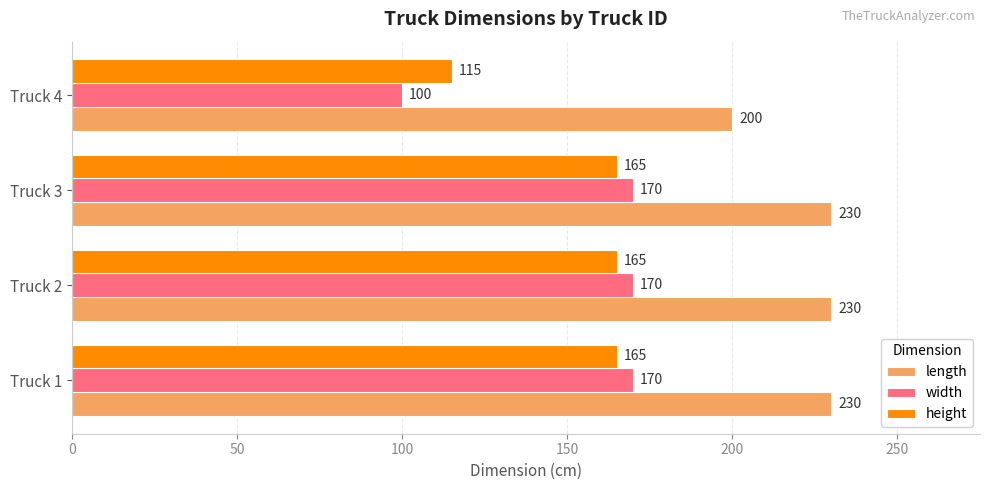

Count the number of data series in this chart.

3